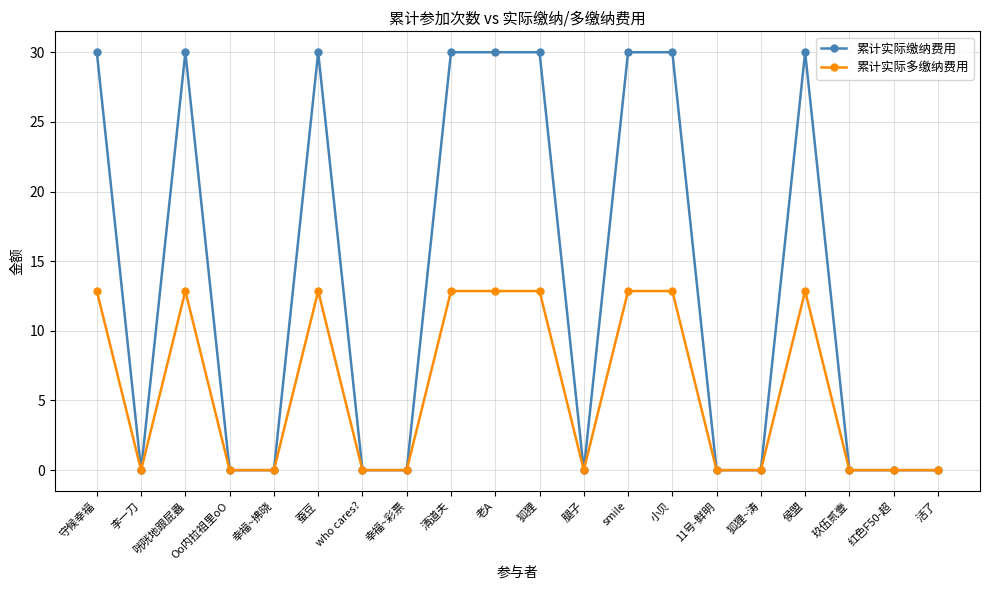

Rank the series by their average value, from lowest to highest.

累计实际多缴纳费用, 累计实际缴纳费用